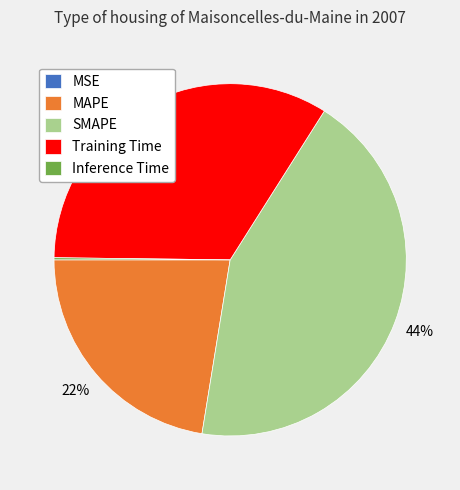

Combined, do Training Time and MAPE account for over 50%?

Yes